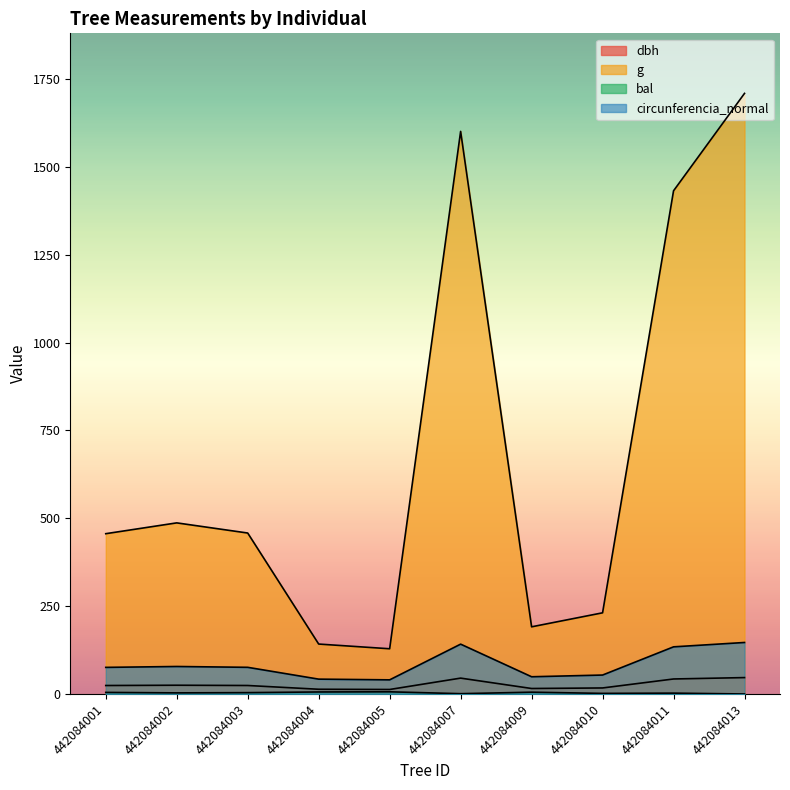

At which category is the sum across all series the highest?

442084013